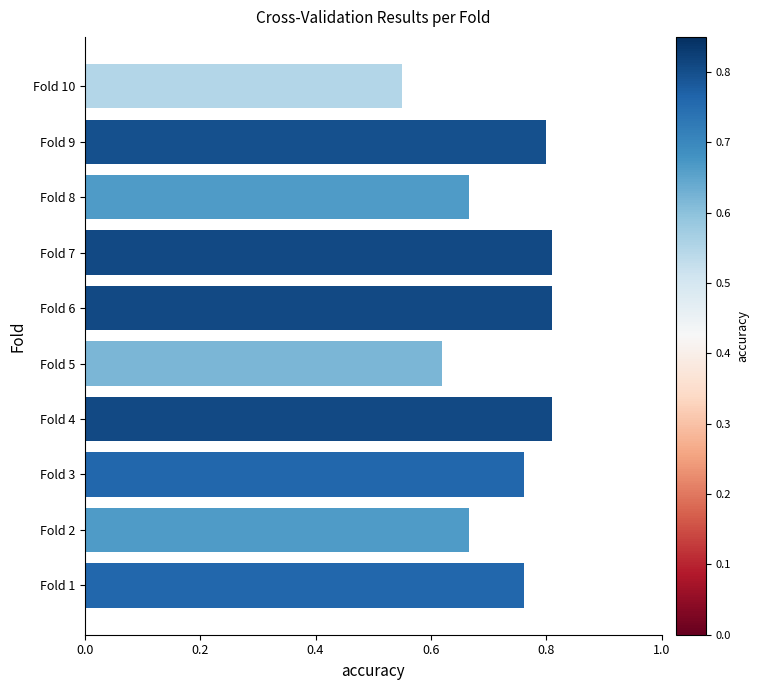

Which label corresponds to the smallest value in the chart?

Fold 10